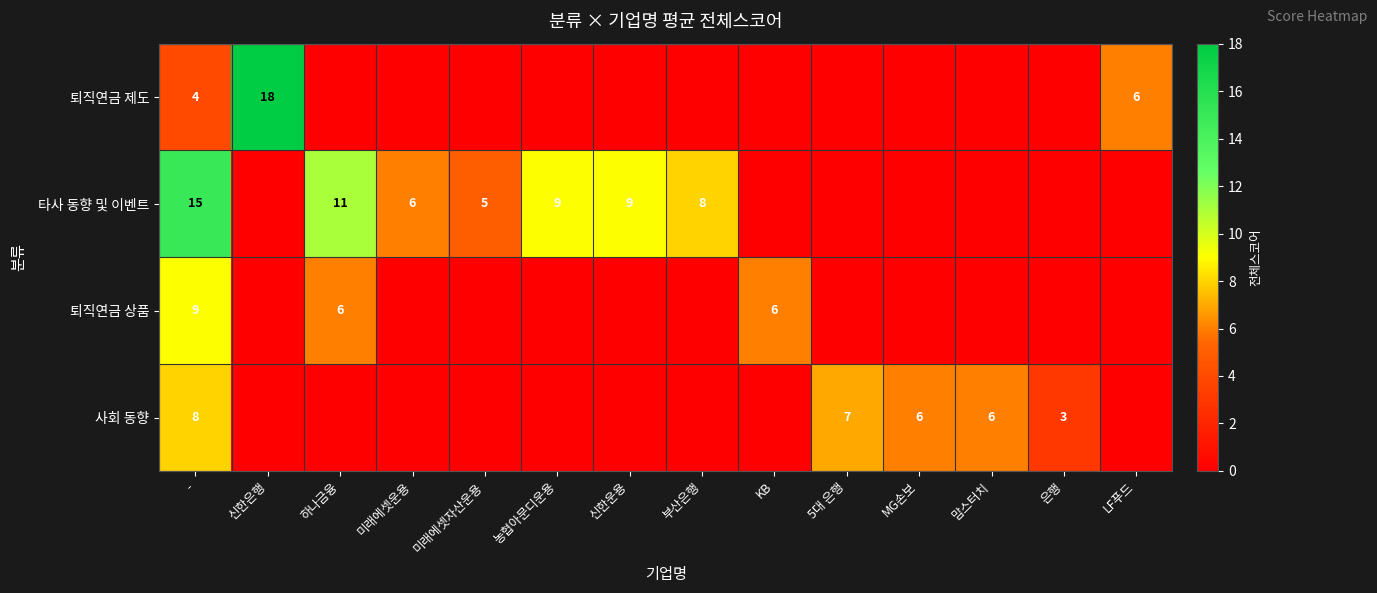

What is the total value across all series at 신한운용?

9